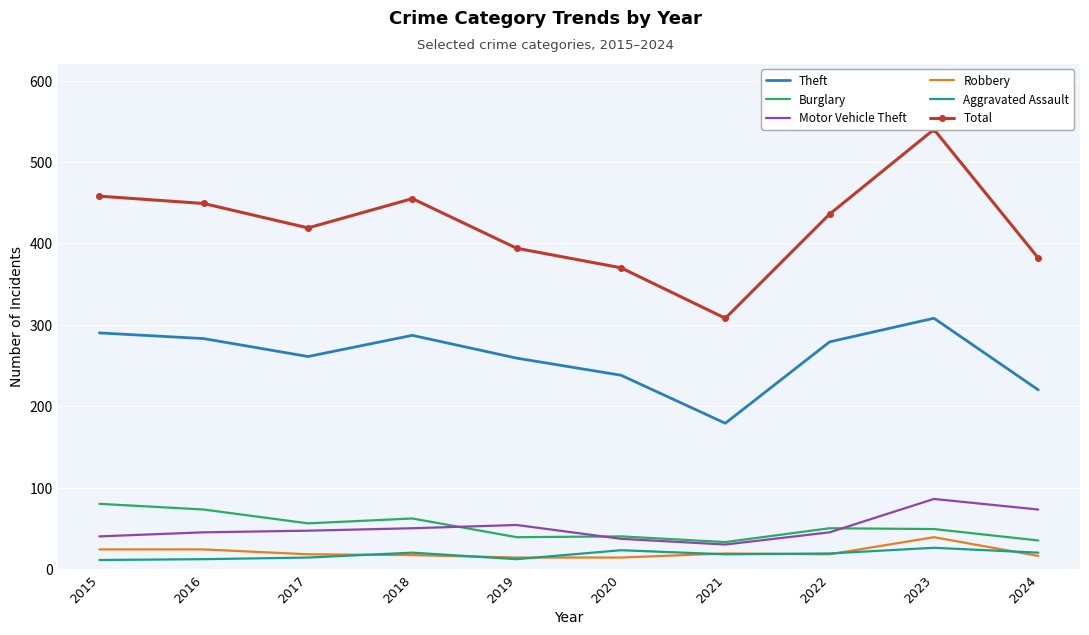

True or false: Total and Robbery cross at least once.

False